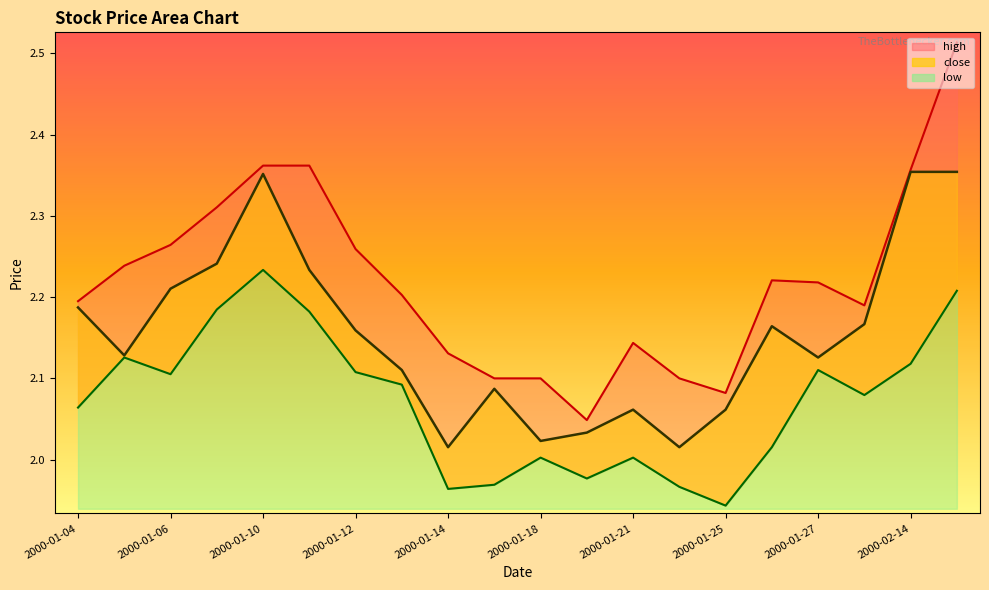

What is the sum of all low values?

41.4